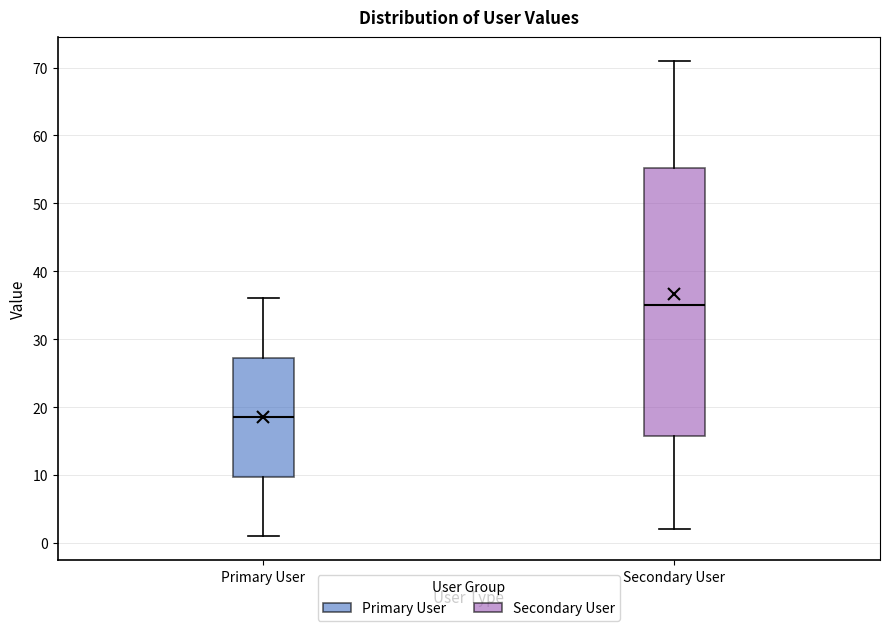

Reading left to right, transcribe this box plot: for each box, give where its median line is, the range the box spans, and where its two whiskers end, as read against the y-axis. The values are not printed on the chart, so give them approximately, as read against the axis.

Primary User: median 19, box 10 to 27, whiskers 1 to 36
Secondary User: median 35, box 16 to 55, whiskers 2 to 71